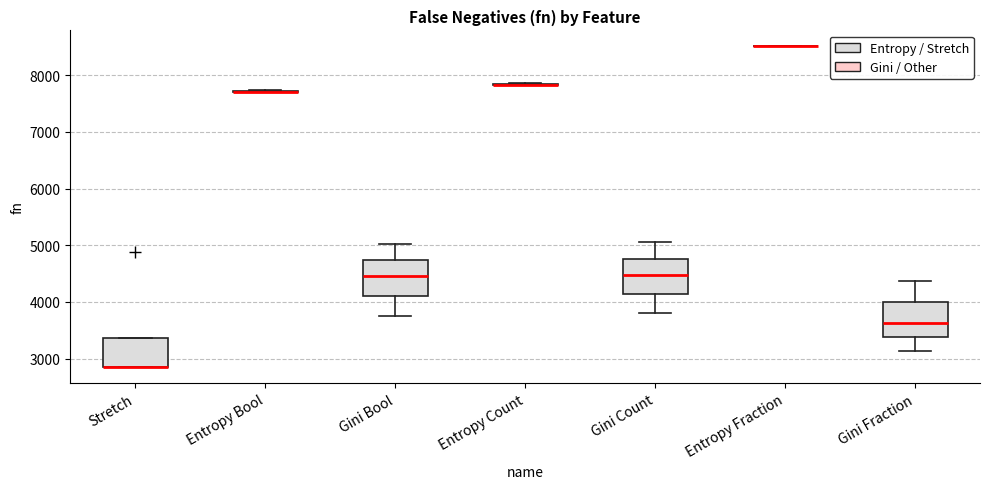

Reading left to right, transcribe this box plot: for each box, give where its median line is, the range the box spans, and where its two whiskers end, as read against the y-axis. The values are not printed on the chart, so give them approximately, as read against the axis.

Stretch: median 2800 (drawn on the box's lower edge), box 2800 to 3400, whiskers 2800 to 3400
Entropy Bool: box collapsed to a line at 7700, whiskers 7700 to 7700
Gini Bool: median 4500, box 4100 to 4700, whiskers 3800 to 5000
Entropy Count: box collapsed to a line at 7800, whiskers 7800 to 7900
Gini Count: median 4500, box 4100 to 4800, whiskers 3800 to 5100
Entropy Fraction: box collapsed to a line at 8500, whiskers 8500 to 8500
Gini Fraction: median 3600, box 3400 to 4000, whiskers 3100 to 4400